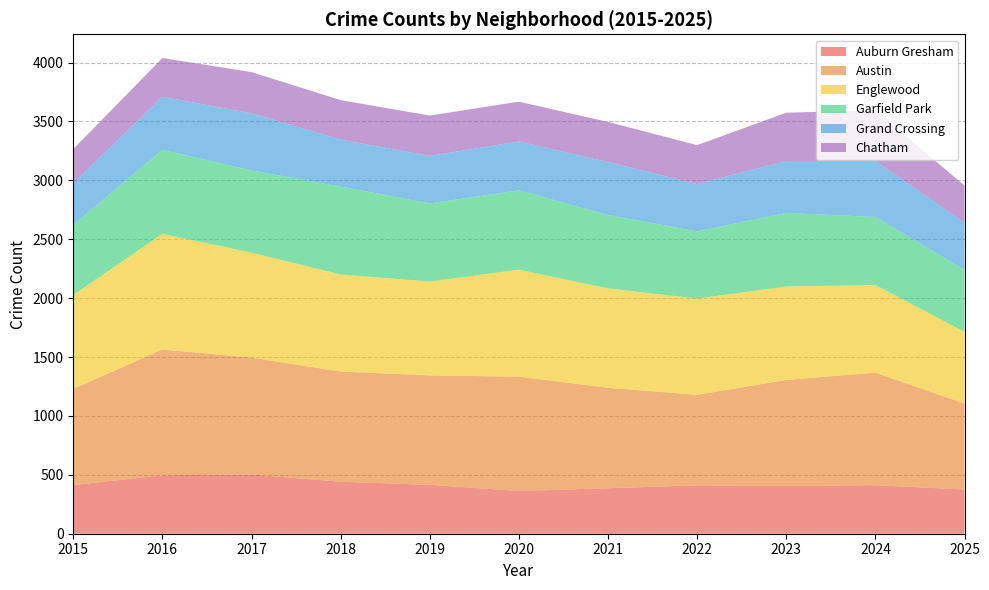

Reading left to right, extract all data points from this chart.

Auburn Gresham: 413	496	503	441	415	363	386	411	407	412	375
Austin: 817	1068	992	936	929	970	853	768	899	955	731
Englewood: 797	982	891	824	797	909	844	817	793	744	608
Garfield Park: 595	713	698	746	663	673	623	571	624	578	526
Grand Crossing: 354	450	485	399	403	415	449	401	442	476	401
Chatham: 290	329	350	335	343	338	341	331	409	430	315